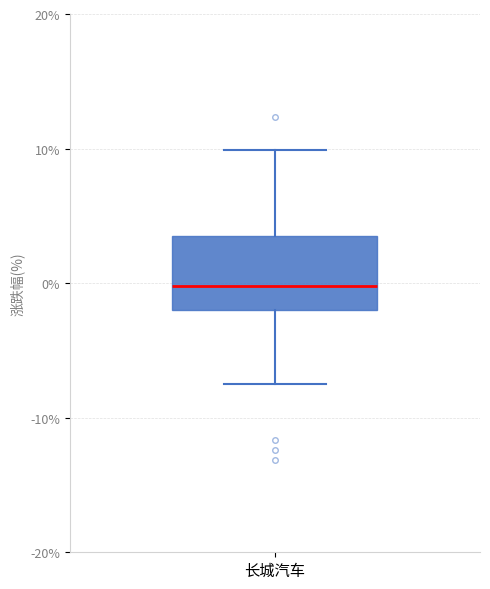

Read this box plot against the y-axis: the position of the median line, the range covered by the box, and the ends of both whiskers. The values are not printed on the chart, so give them approximately, as read against the axis.

median 0, box -2 to 3, whiskers -8 to 10